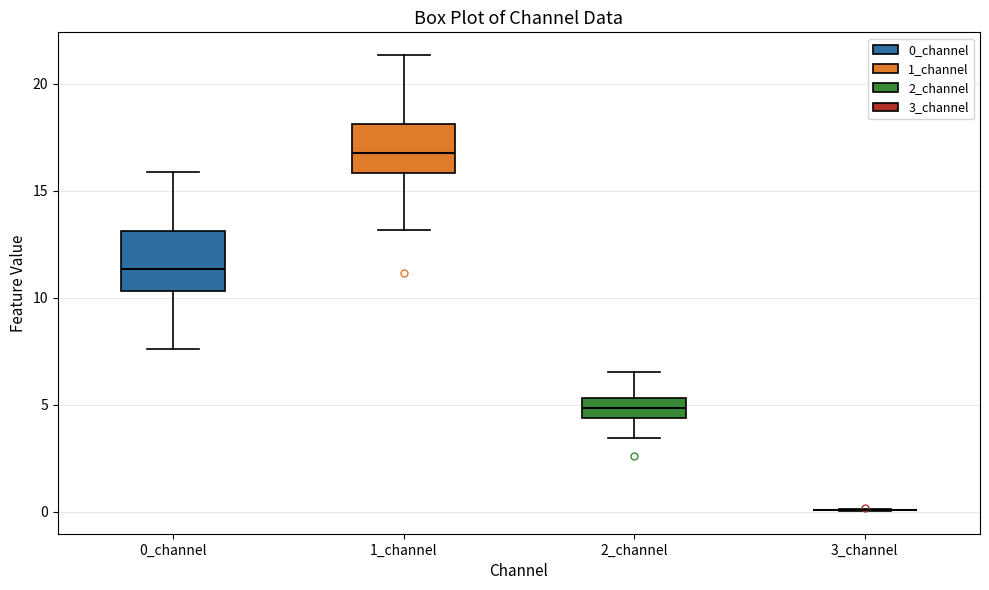

Where does the upper whisker of the box for 2_channel end on the y-axis? The values are not printed on the chart, so give them approximately, as read against the axis.

6.5